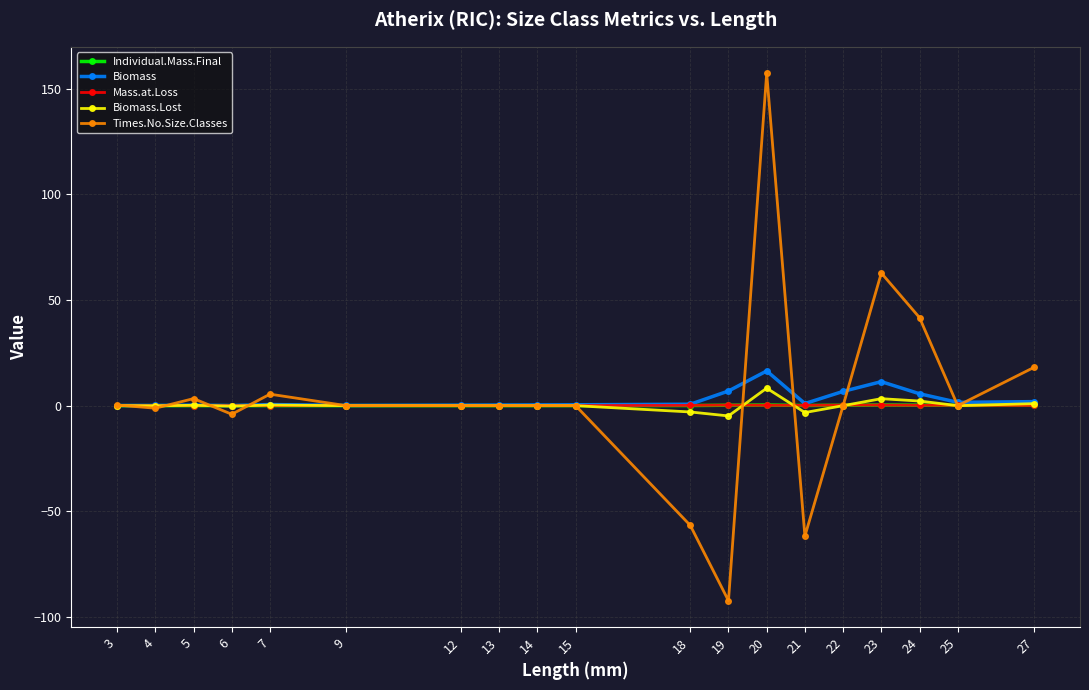

Count the number of data series in this chart.

5